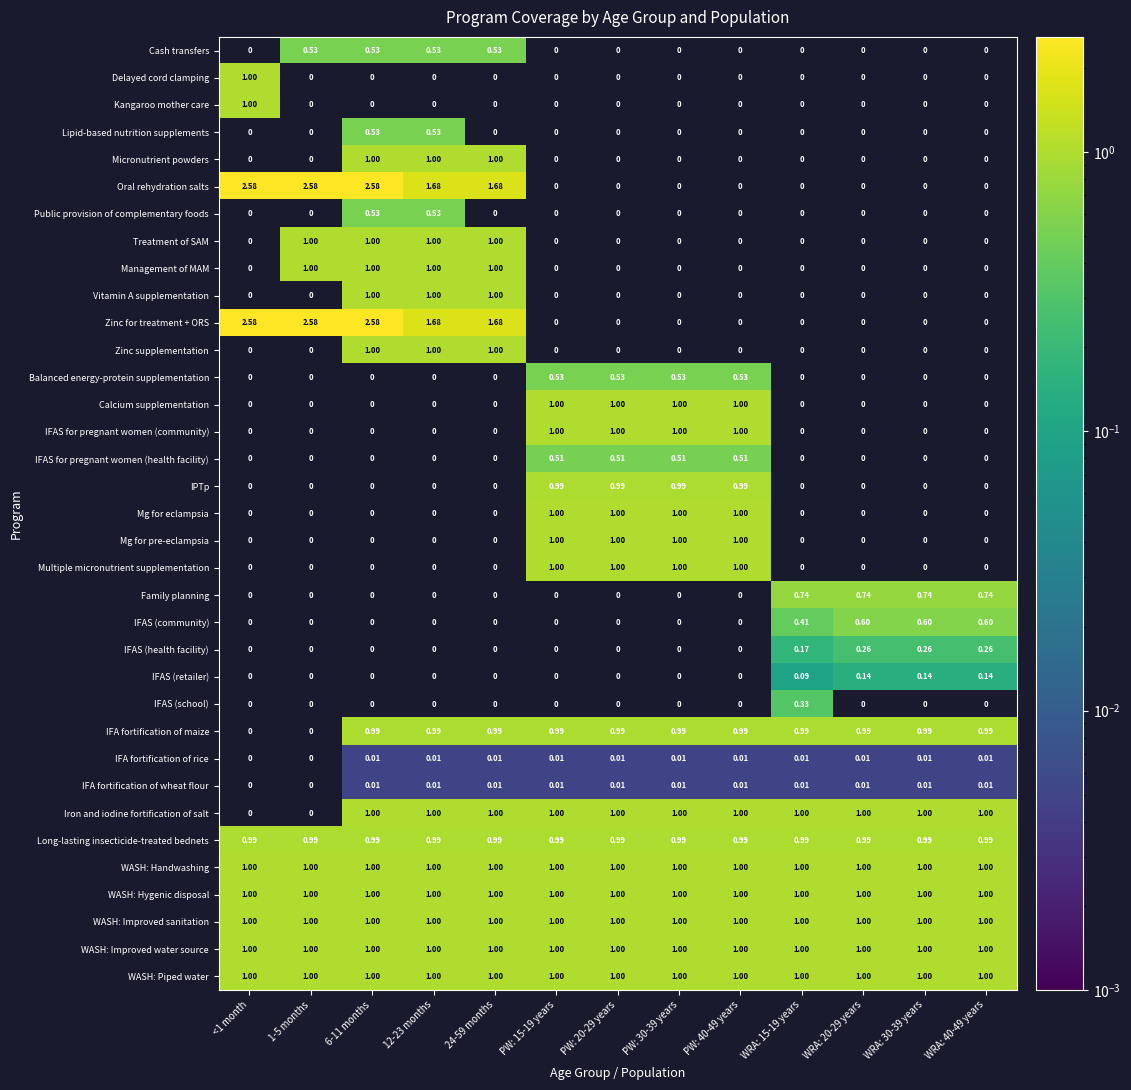

Count the number of data series in this chart.

35